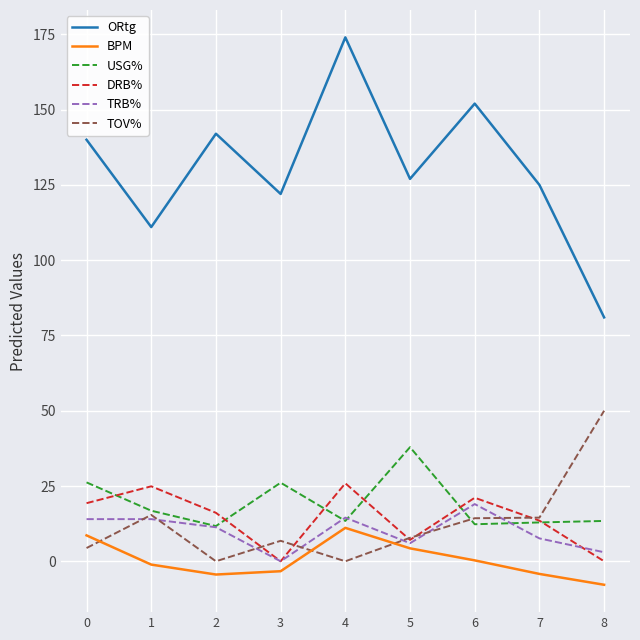

List the series in order of their peak value, lowest first.

BPM, TRB%, DRB%, USG%, TOV%, ORtg